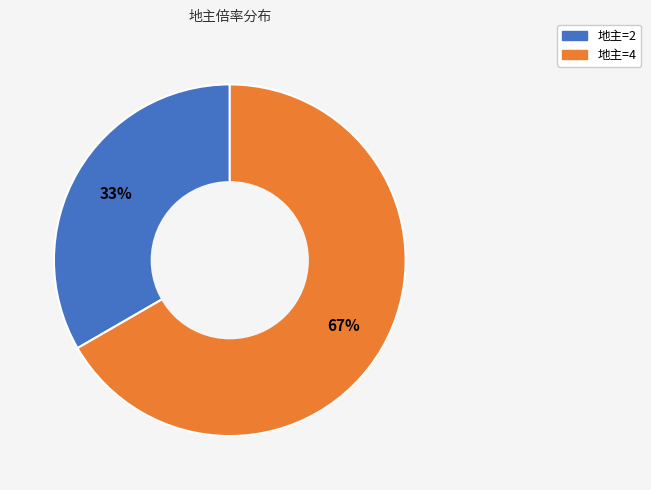

To the nearest percent, what is the average slice percentage?

50%